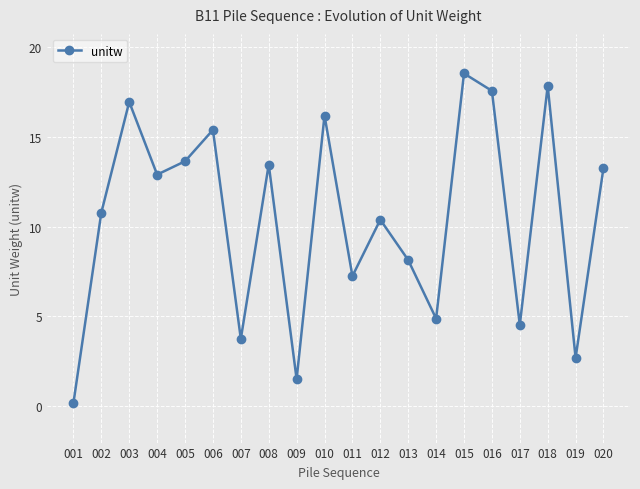

What is the difference between the values at 003 and 007?

13.2